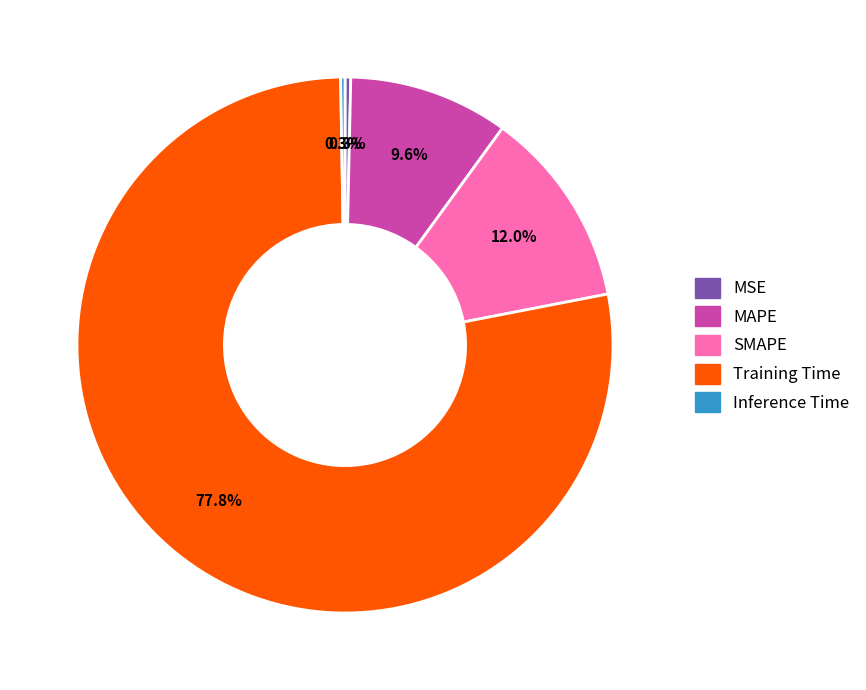

To the nearest percent, what percentage of the pie is Training Time?

78%